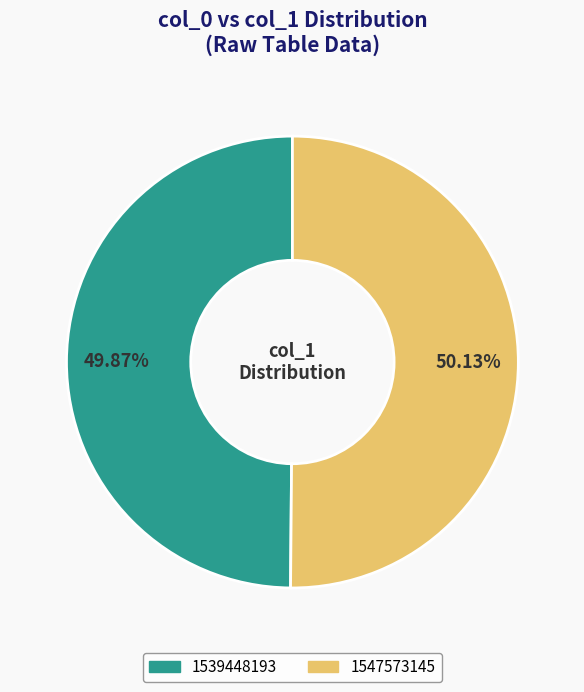

Do 1539448193 and 1547573145 together represent more than half of the pie?

Yes